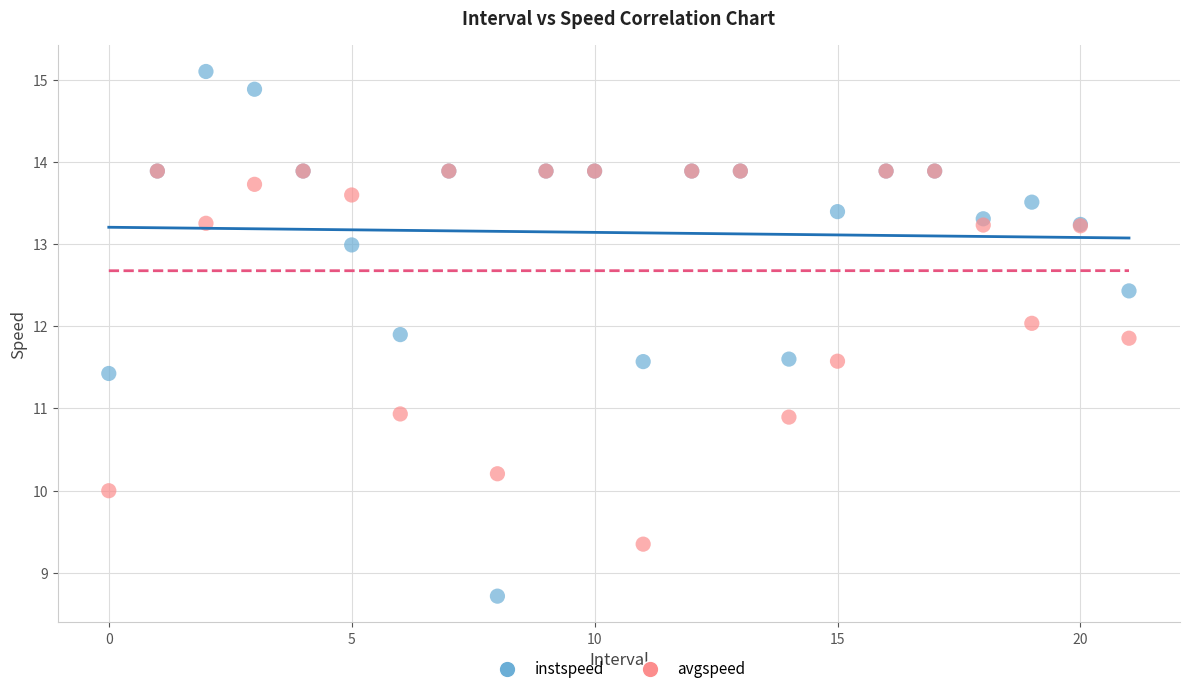

What are all the series names shown in the legend?

instspeed, avgspeed